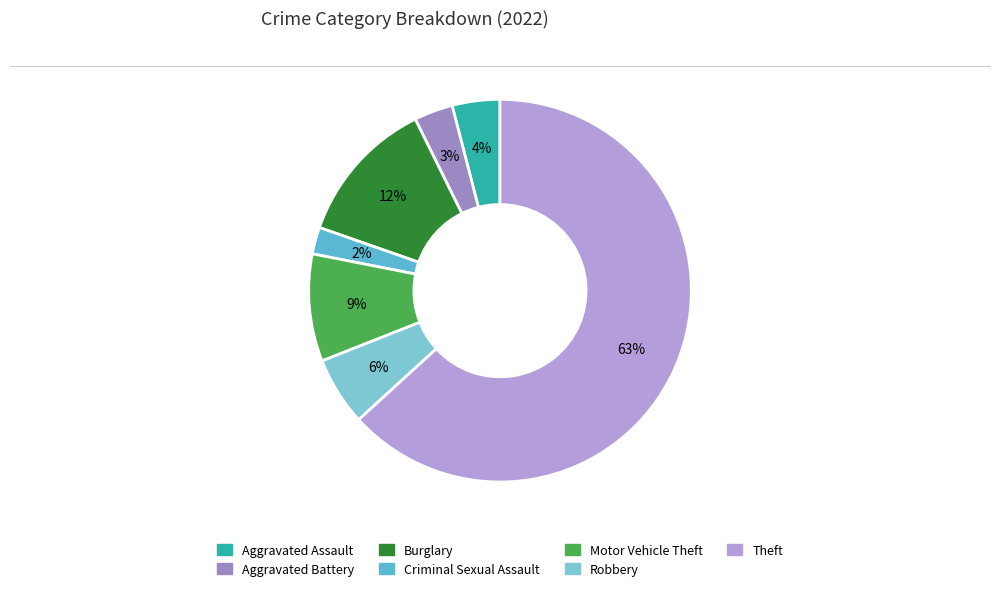

Count the number of slices in the pie.

7